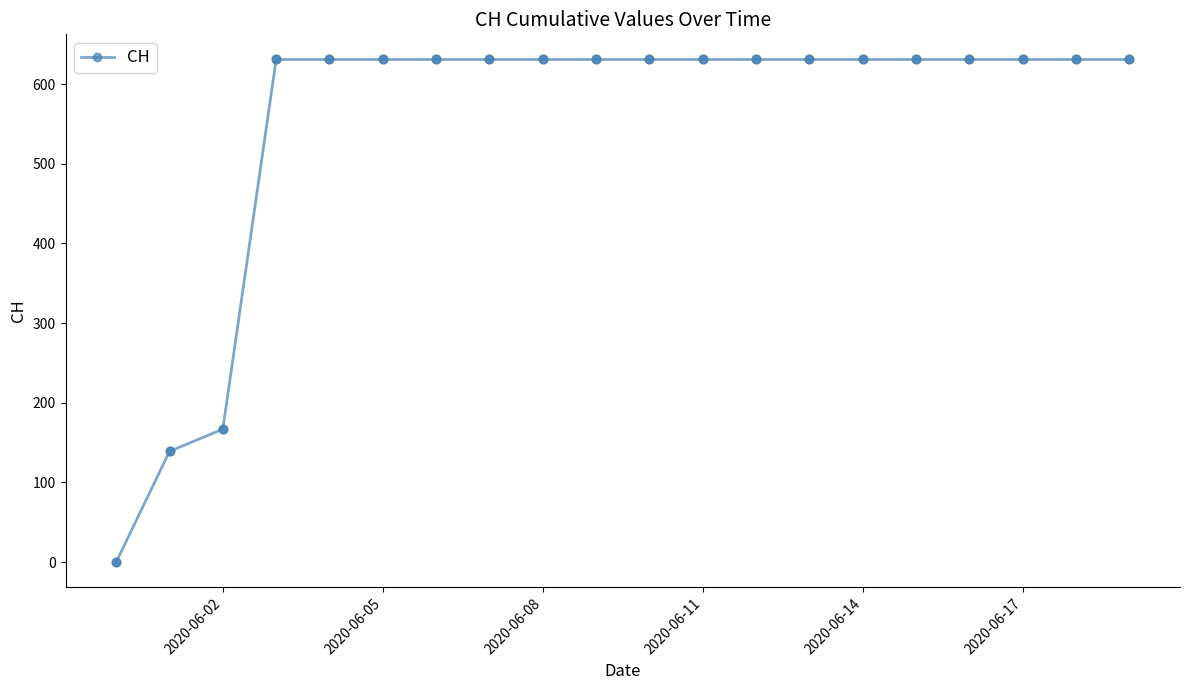

What is the greatest value displayed?

631